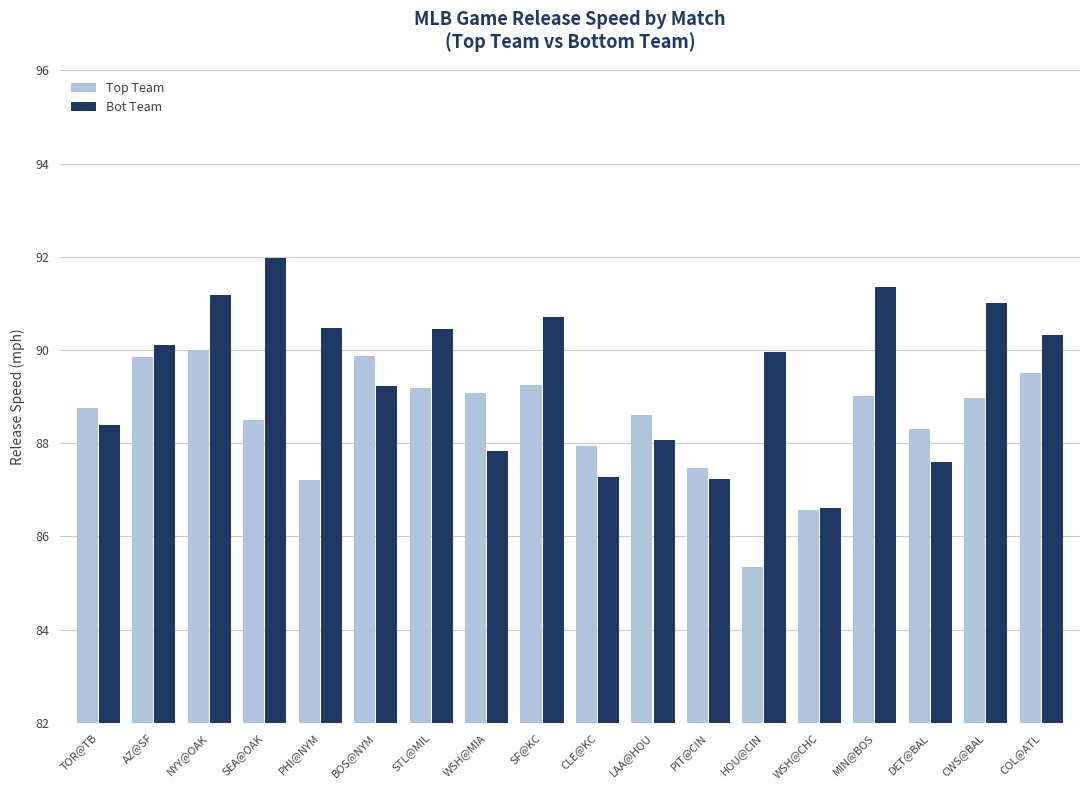

Which series has the largest total across all categories?

Bot Team